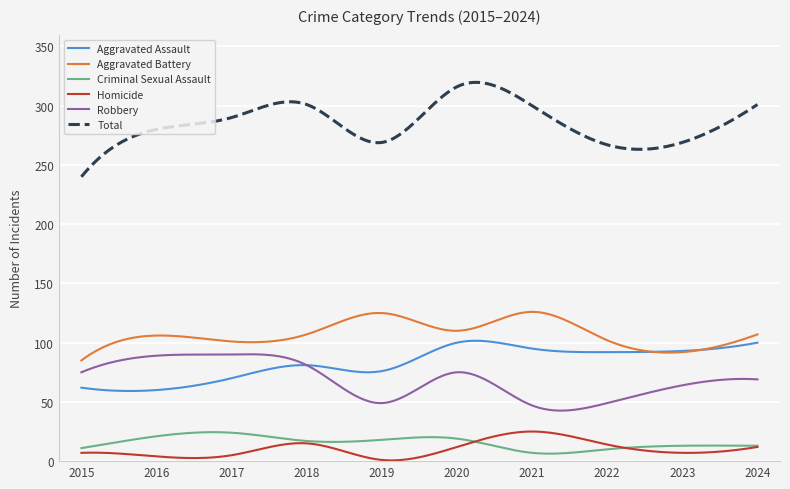

What is the maximum value for Robbery?

90.2